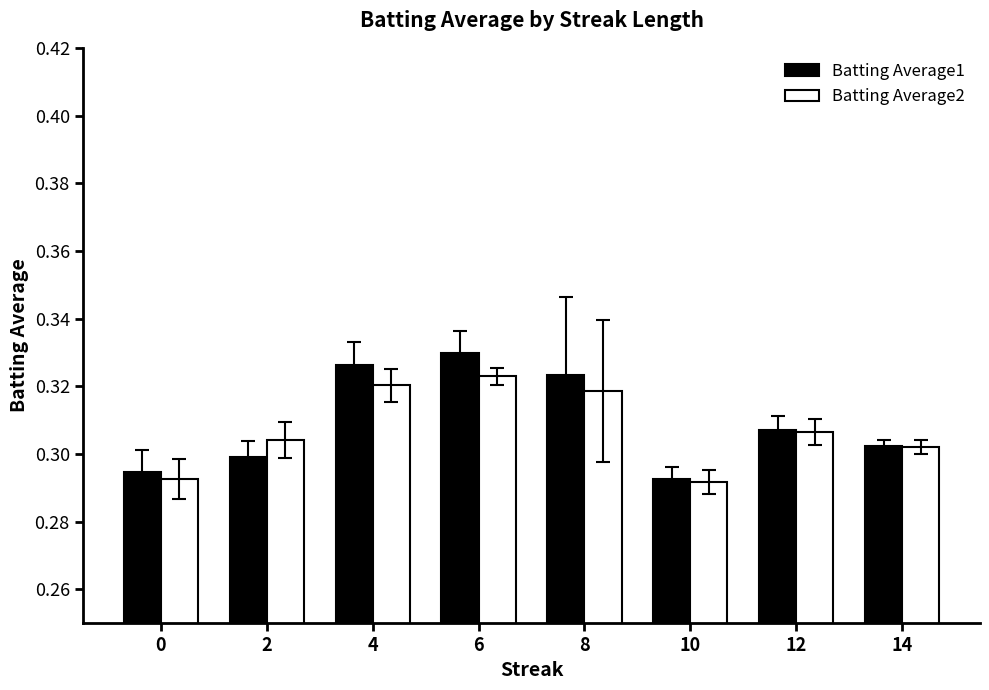

What is the sum of the Batting Average1 values at 0 and 2?

0.6